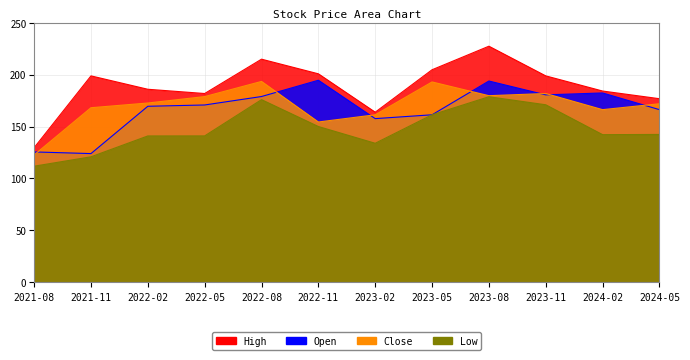

How many lines are shown in the chart?

4